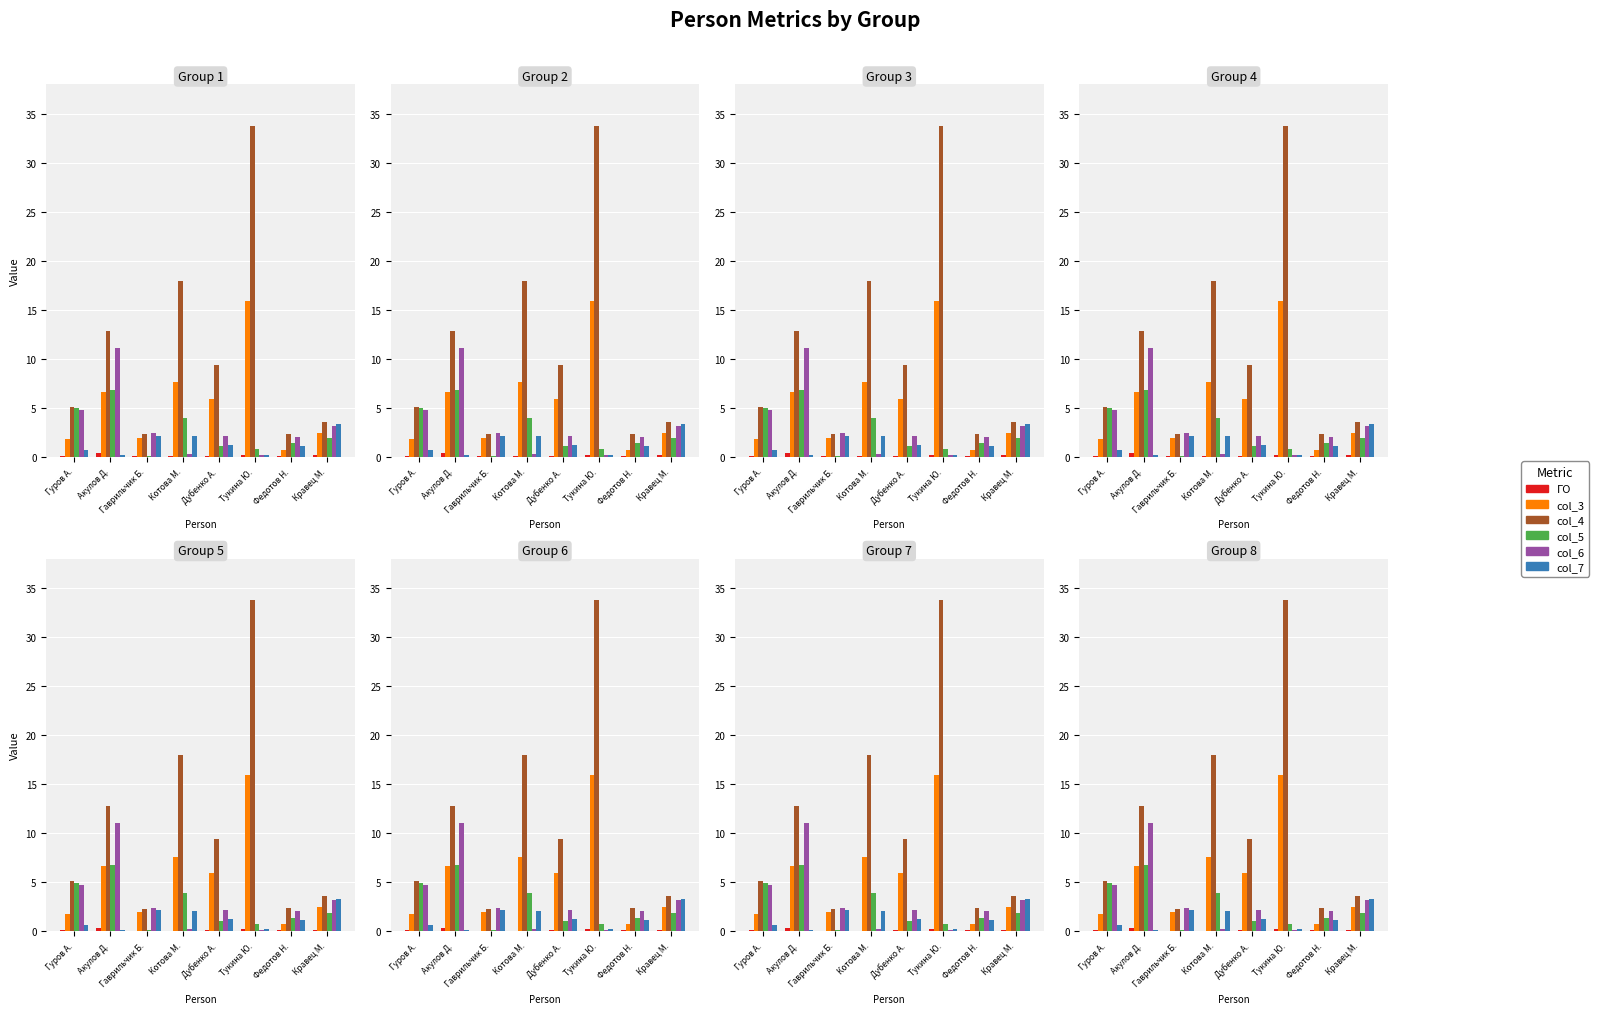

How many values in the col_5 series exceed 1?

6